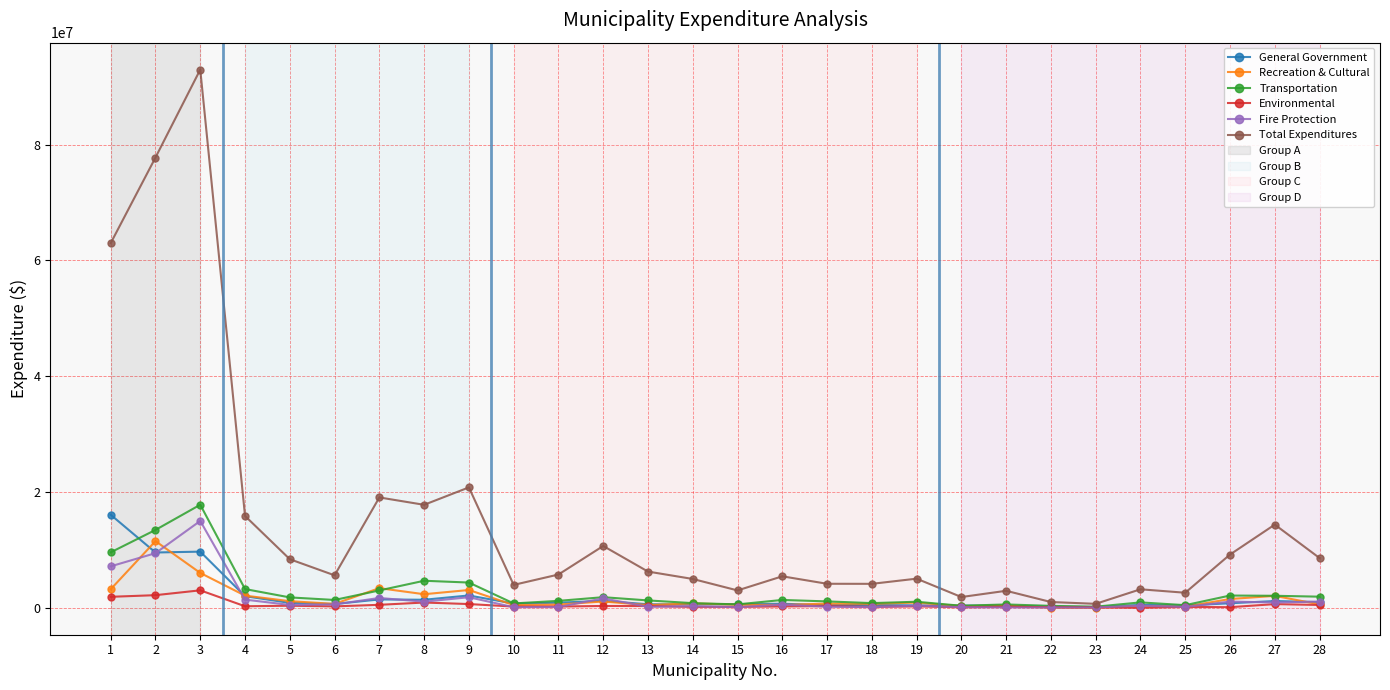

What is the difference between the highest and lowest values at 27?

13728156